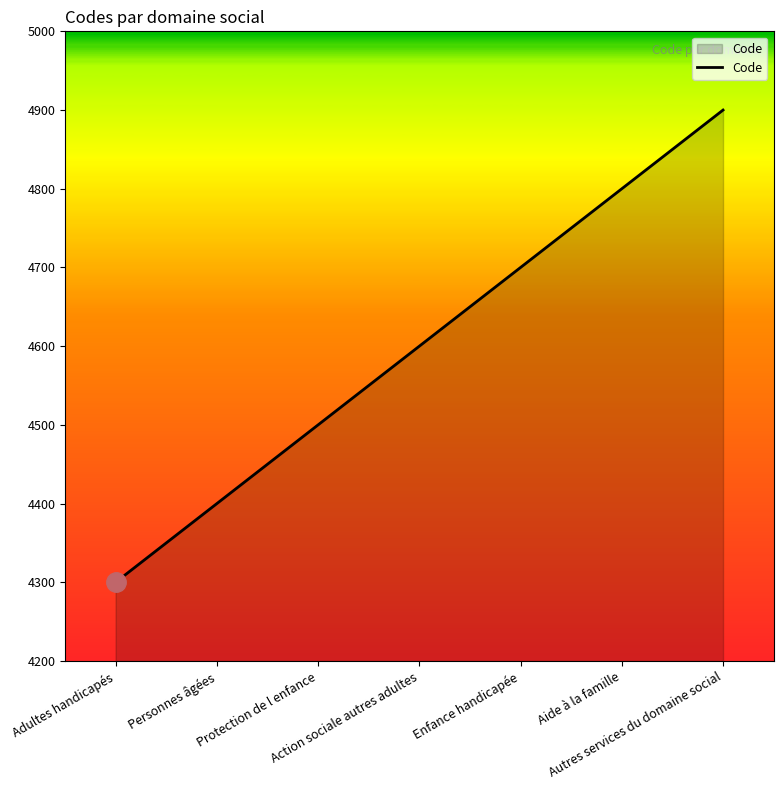

Is it true that the value at Action sociale autres adultes is 4600?

True